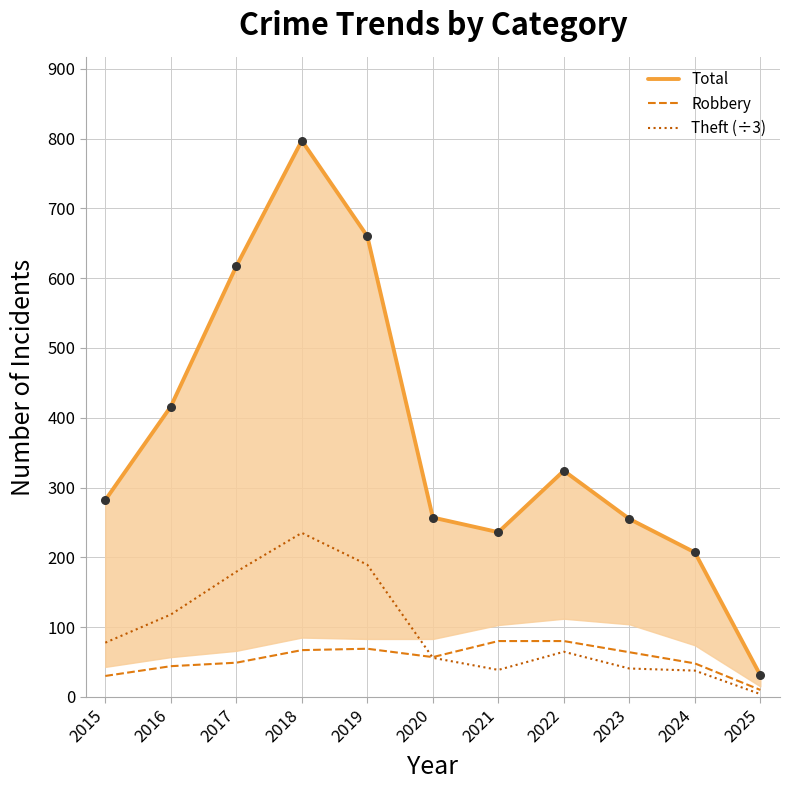

What is the total value across all series at 2021?

354.7